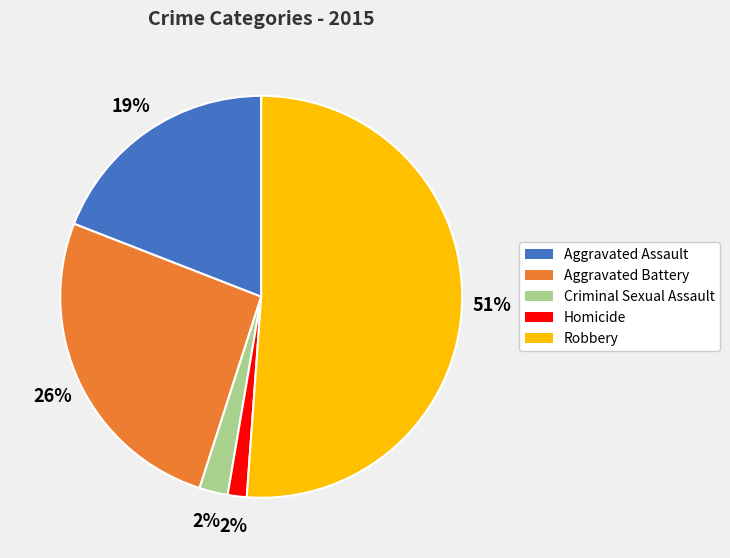

The Robbery slice represents 37% of the pie. True or false?

False